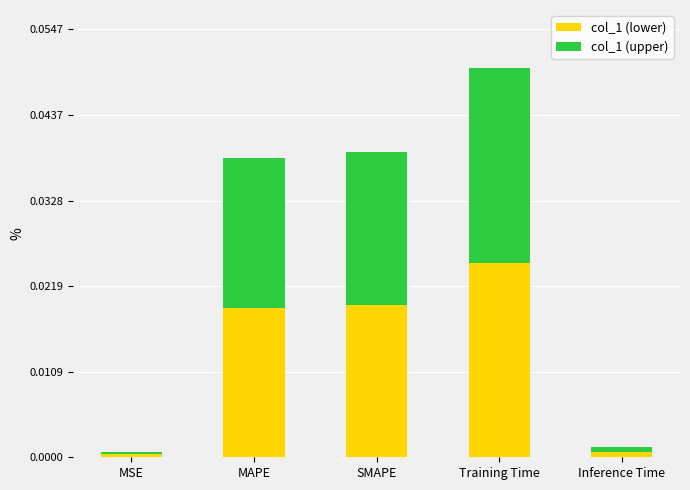

True or false: col_1 (lower) has a value of 0.0 at SMAPE.

True